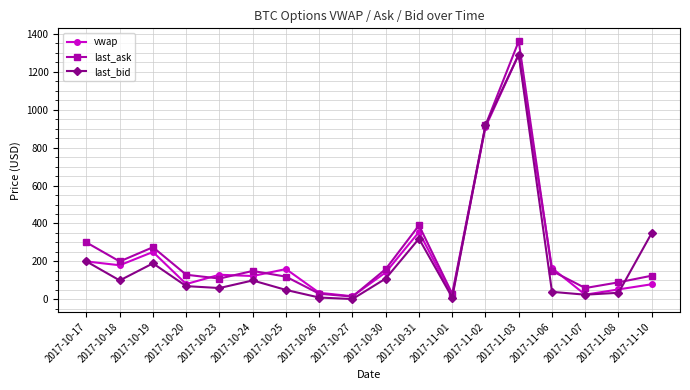

Does the chart display data point markers on the line(s)?

Yes